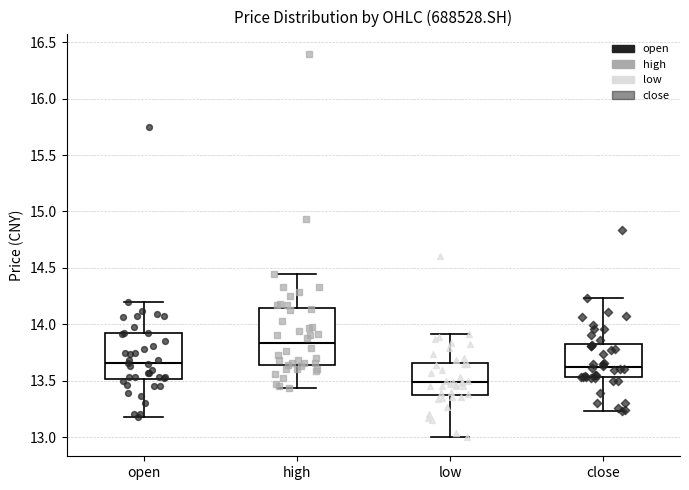

Where is the upper edge of the box for low on the y-axis? The values are not printed on the chart, so give them approximately, as read against the axis.

13.65